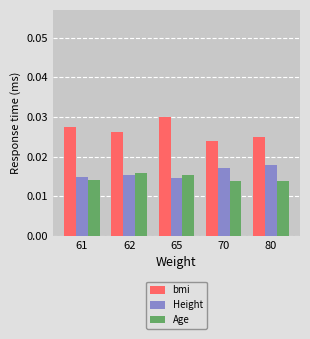

Which series has the largest total across all categories?

bmi